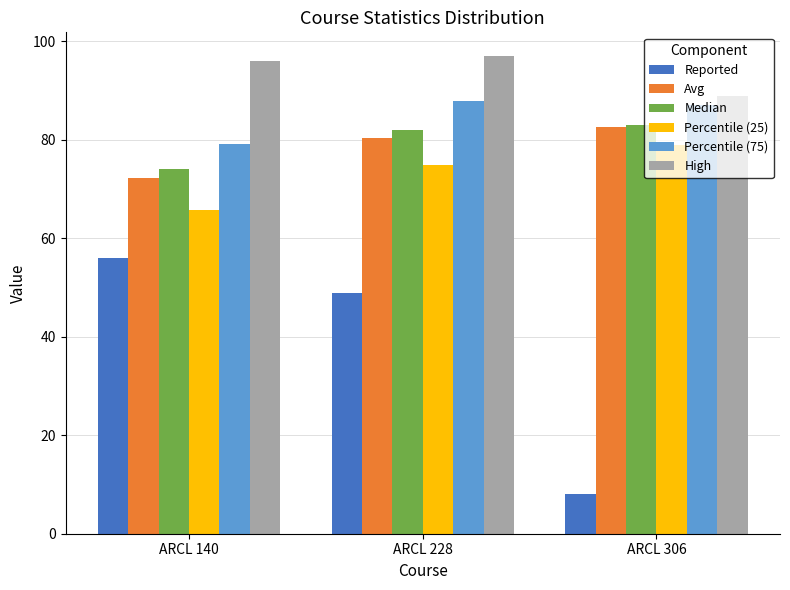

How many bars are there in total?

18